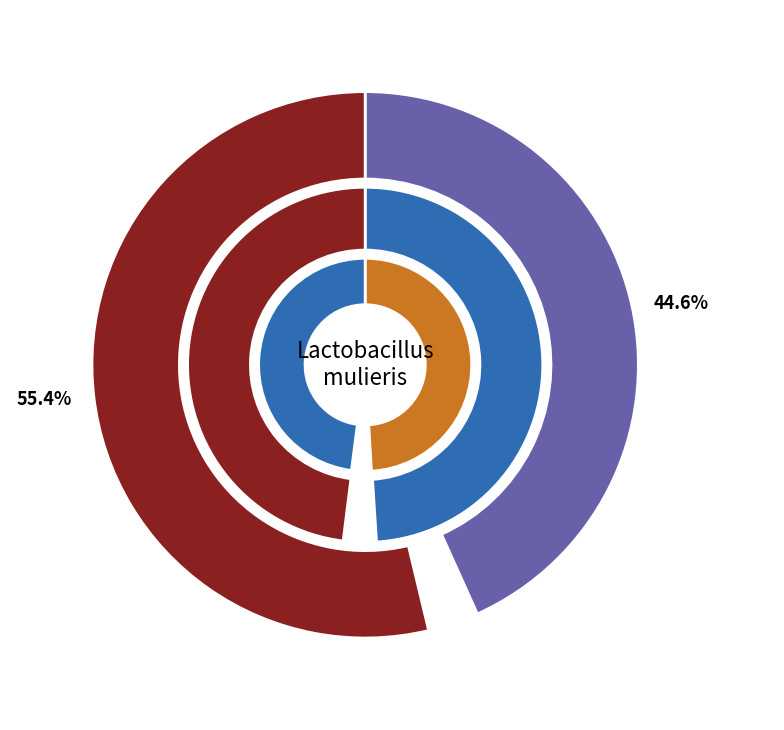

Between GCF_007095465.1 Lactobacillus mulieris and GCF_000160875.1 Lactobacillus iners DSM, which is larger?

GCF_007095465.1 Lactobacillus mulieris